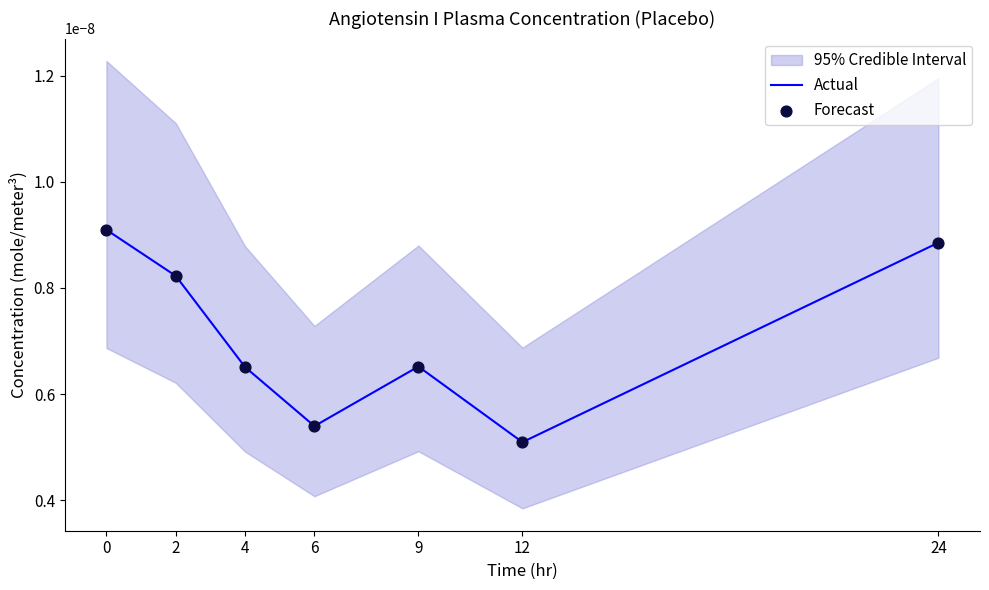

Which series has the largest Y range (max minus min)?

Actual